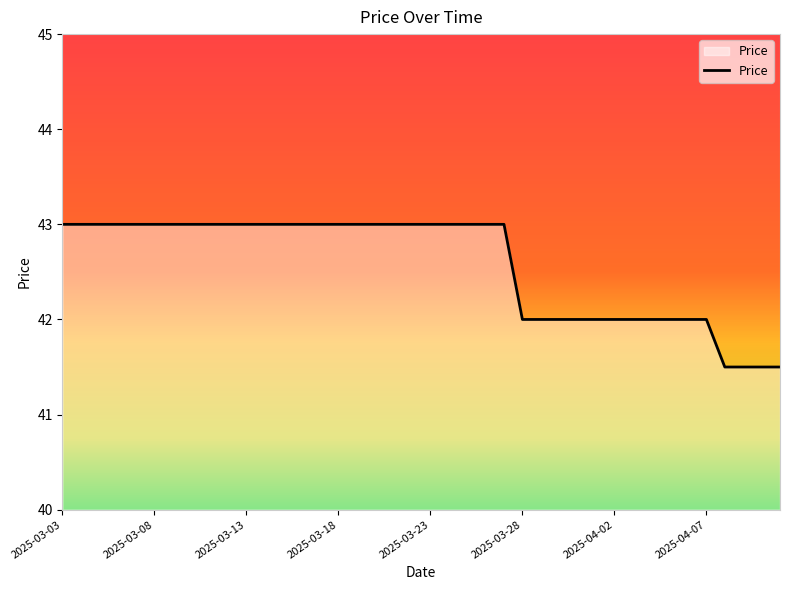

What is the difference between the maximum and minimum values?

1.5